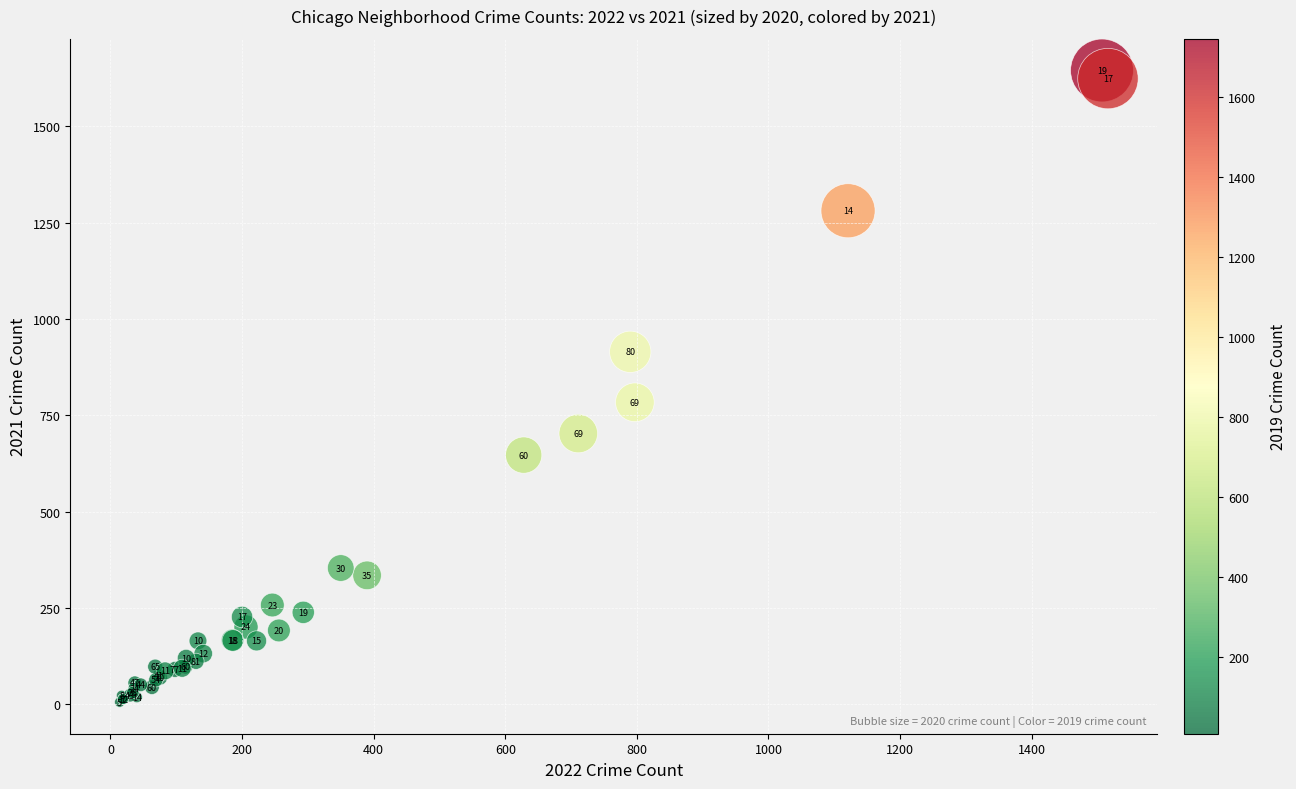

What Y value in the scatter plot is closest to 825?

784